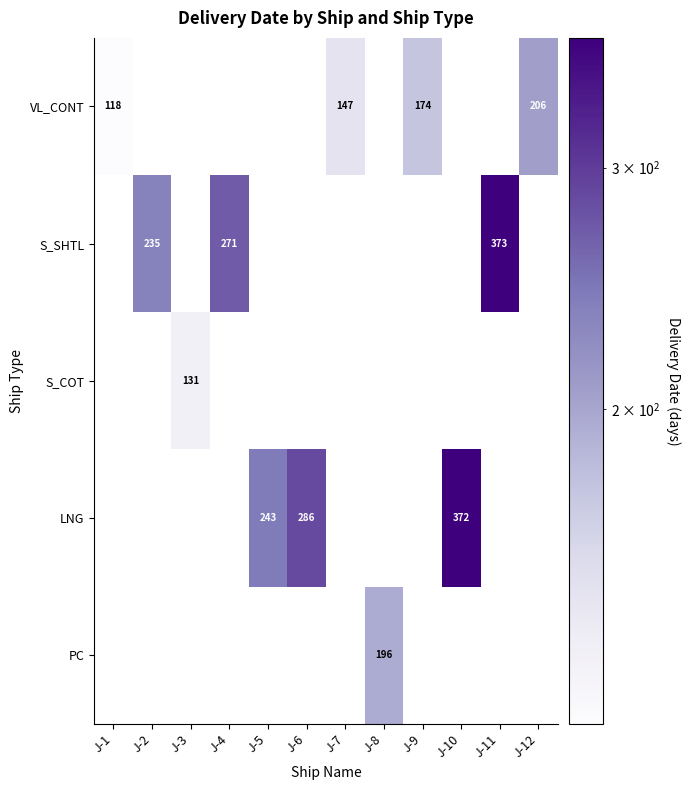

True or false: VL_CONT has a value of 147 at J-7.

True